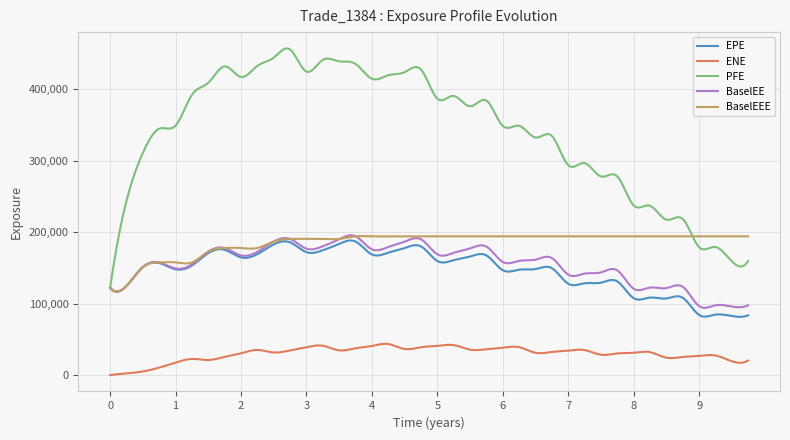

What is the lowest value of the BaselEE series?

94167.1